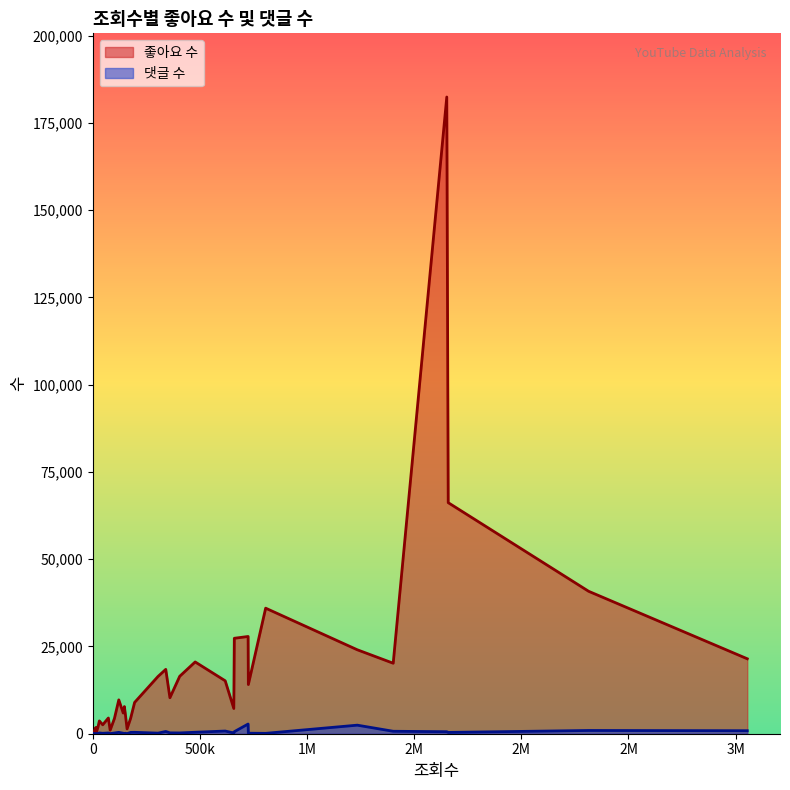

What are all the series names shown in the legend?

좋아요 수, 댓글 수